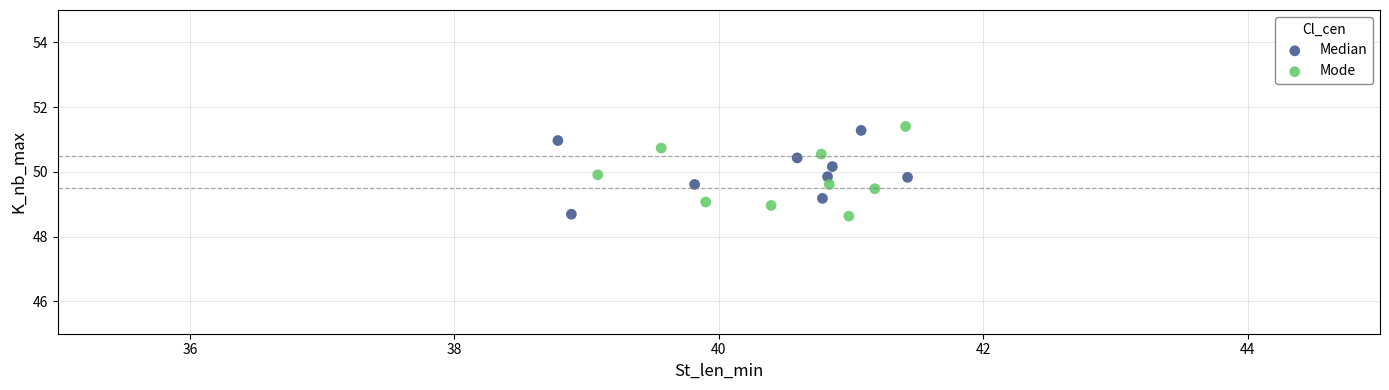

Which series has the widest spread of Y values?

Mode